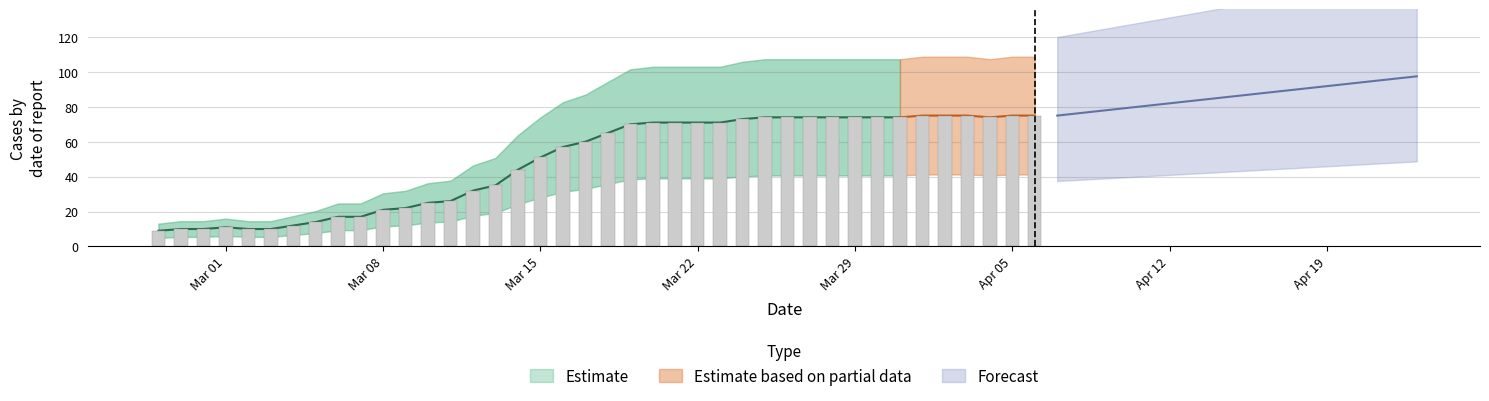

List the labels in order of value, largest first.

2020-04-01, 2020-04-02, 2020-04-03, 2020-04-05, 2020-04-06, 2020-03-25, 2020-03-26, 2020-03-27, 2020-03-28, 2020-03-29, 2020-03-30, 2020-03-31, 2020-04-04, 2020-03-24, 2020-03-20, 2020-03-21, 2020-03-22, 2020-03-23, 2020-03-19, 2020-03-18, 2020-03-17, 2020-03-16, 2020-03-15, 2020-03-14, 2020-03-13, 2020-03-12, 2020-03-11, 2020-03-10, 2020-03-09, 2020-03-08, 2020-03-06, 2020-03-07, 2020-03-05, 2020-03-04, 2020-03-01, 2020-02-28, 2020-02-29, 2020-03-02, 2020-03-03, 2020-02-27